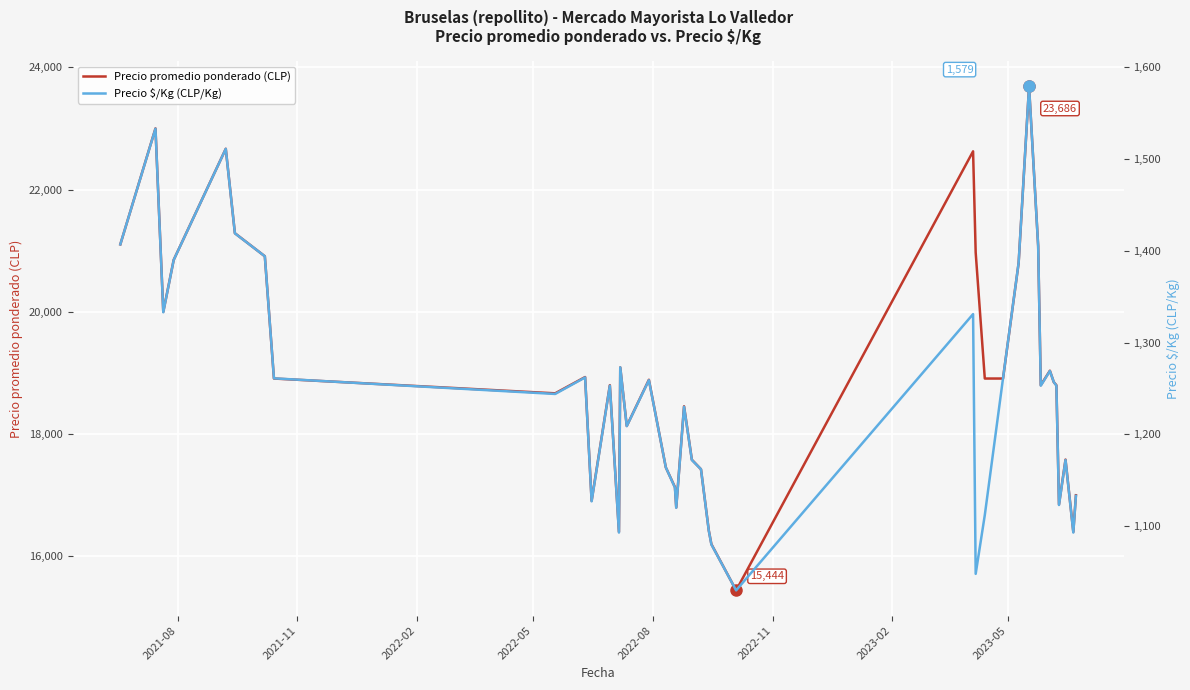

True or false: Precio promedio ponderado (CLP) has a value of 30927 at 15.

False